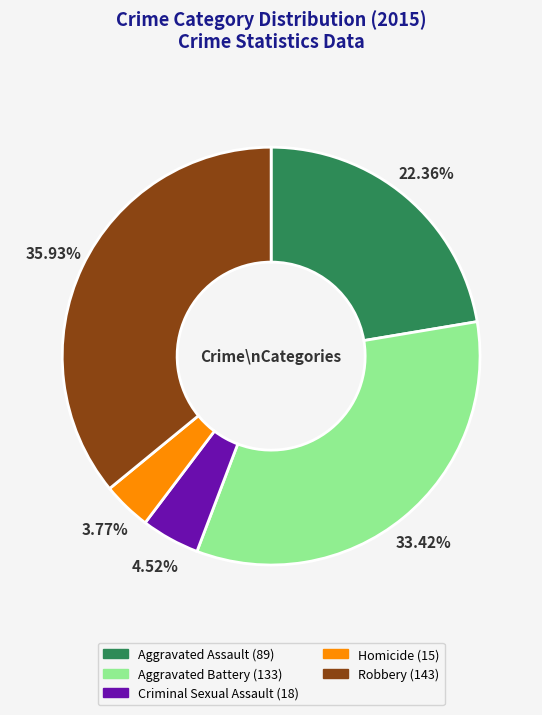

To the nearest percent, what is the difference between the largest and smallest slice percentages?

32%